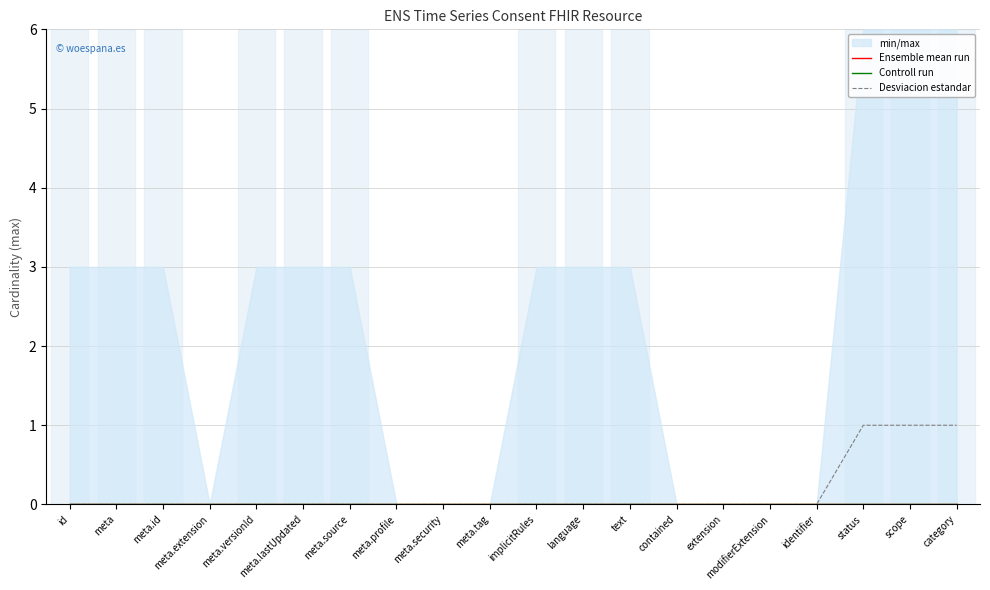

Which category has the lowest value across all series?

id